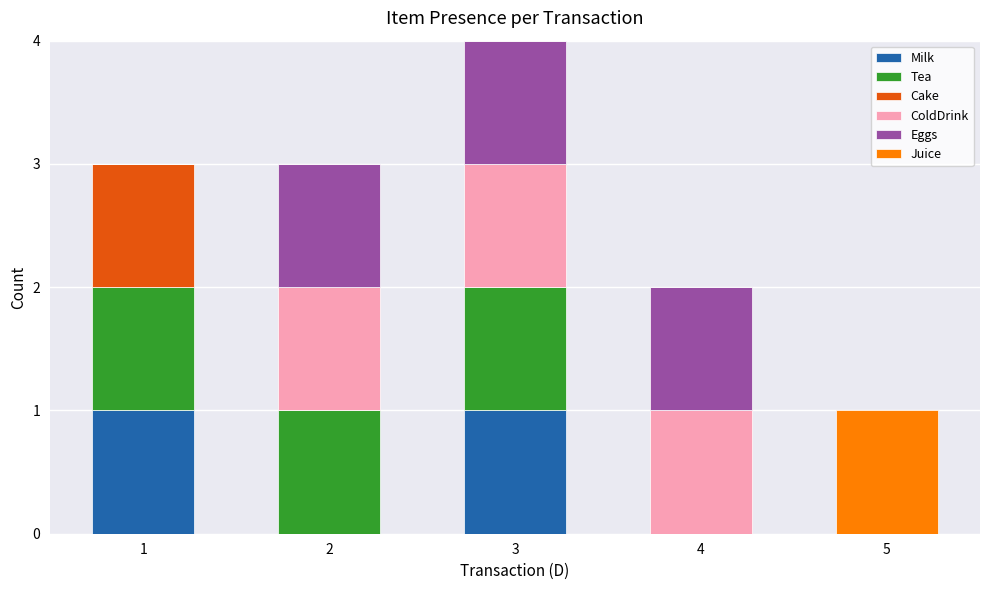

Reading left to right, what are the values for Milk?

1=1	2=0	3=1	4=0	5=0